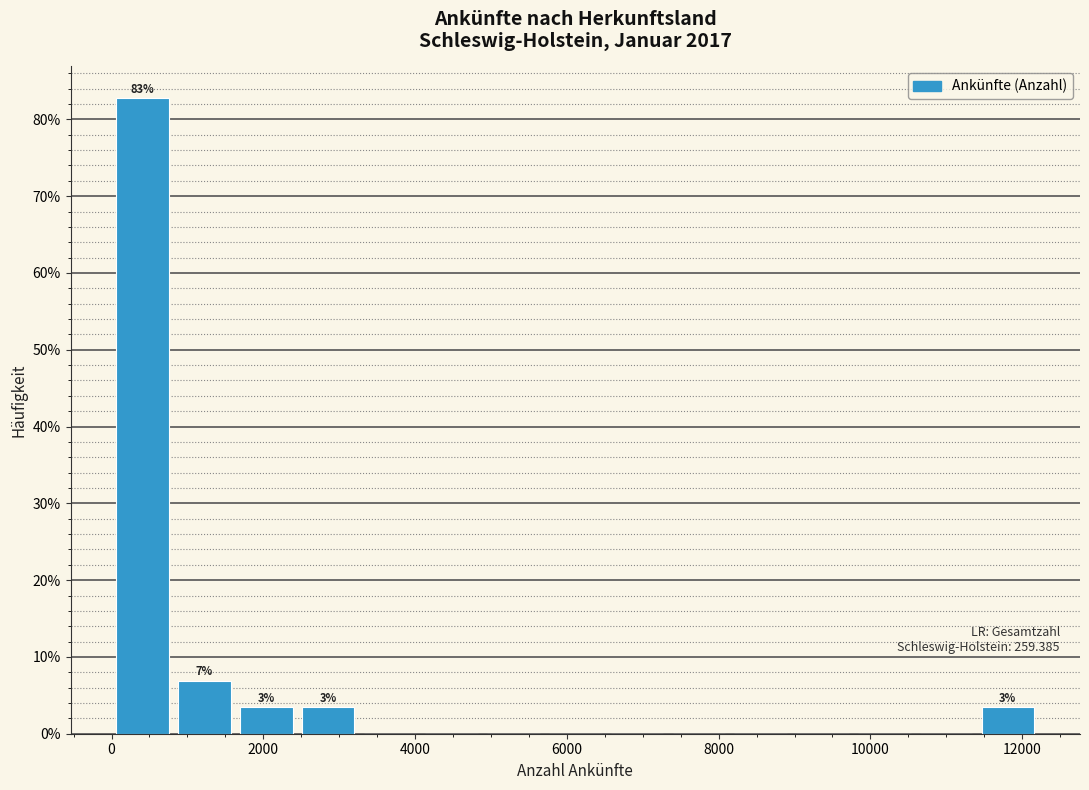

Which range on the x-axis has the tallest bar?

0 to 800